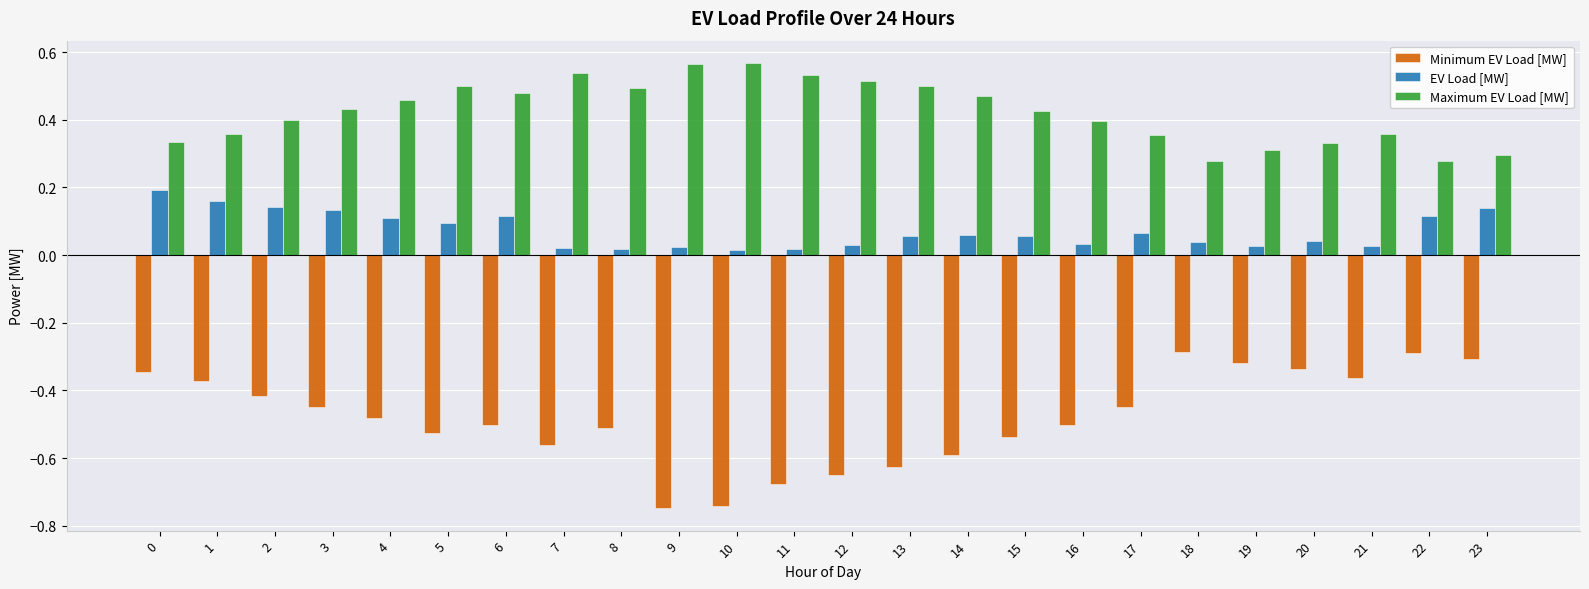

Rank the series by their average value, from lowest to highest.

Minimum EV Load [MW], EV Load [MW], Maximum EV Load [MW]